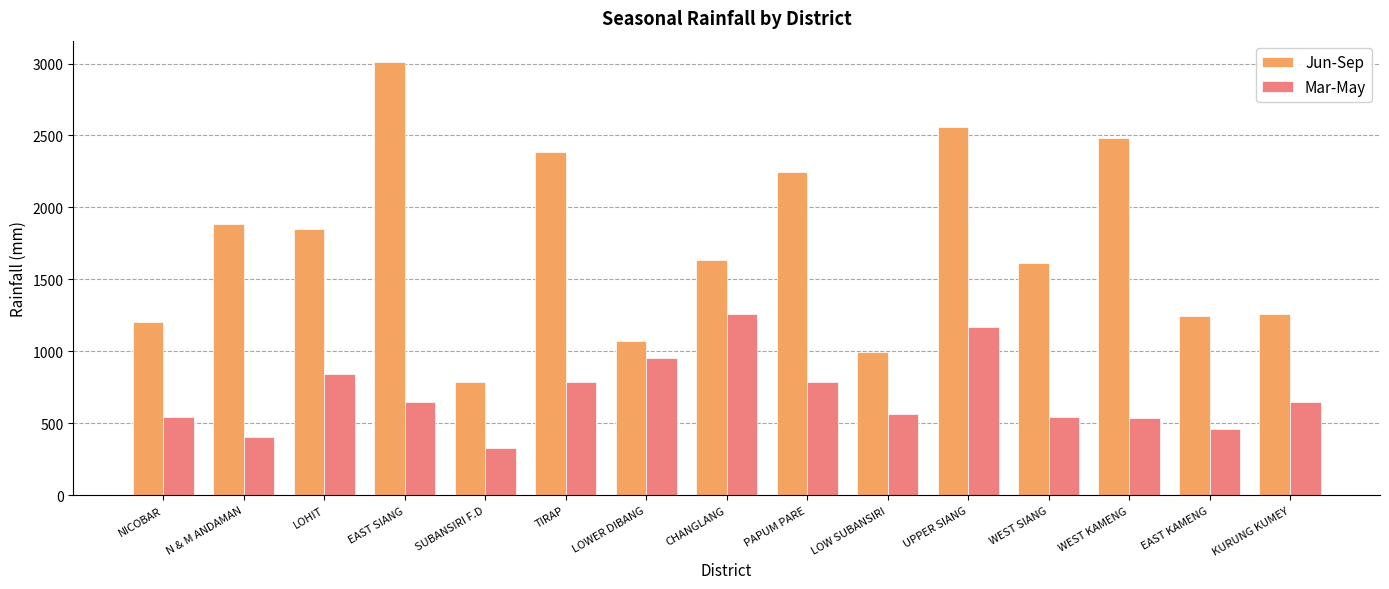

The value of Jun-Sep at EAST SIANG is 4886.9. True or false?

False